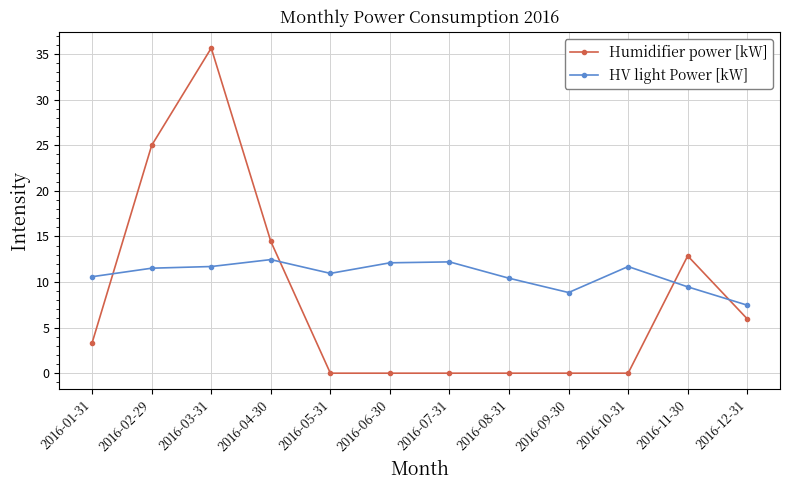

List the series in order of their peak value, lowest first.

HV light Power [kW], Humidifier power [kW]